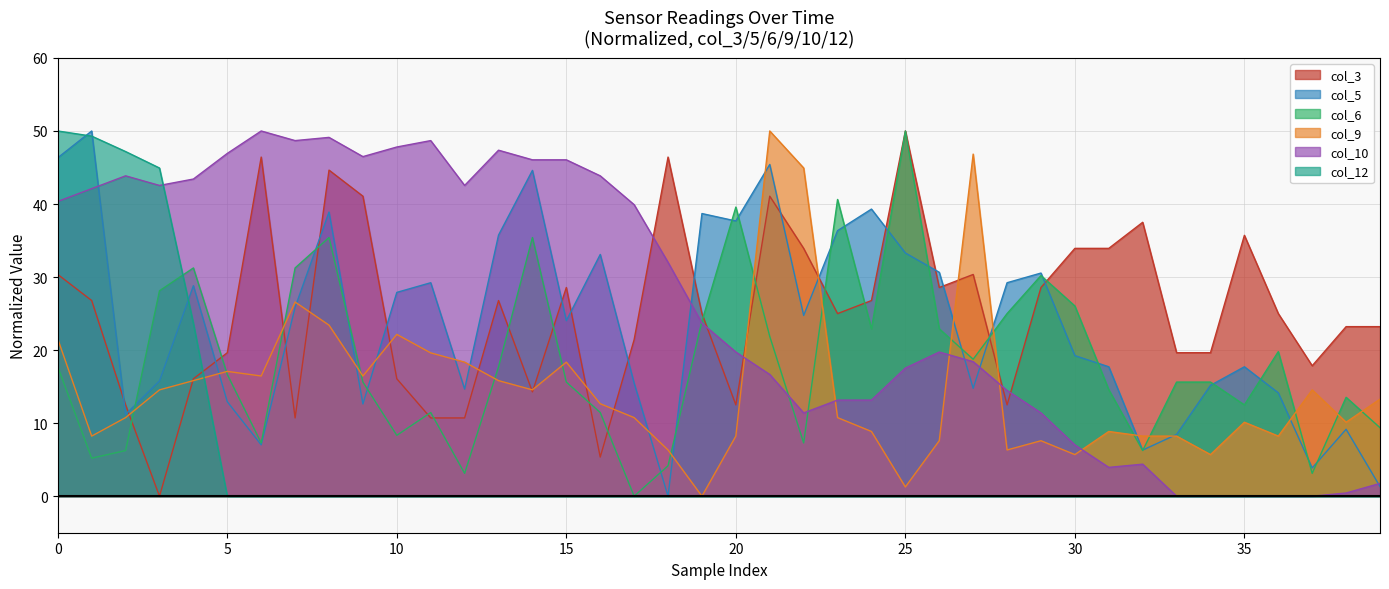

The value of col_12 at 8.6 is -17.5. True or false?

False